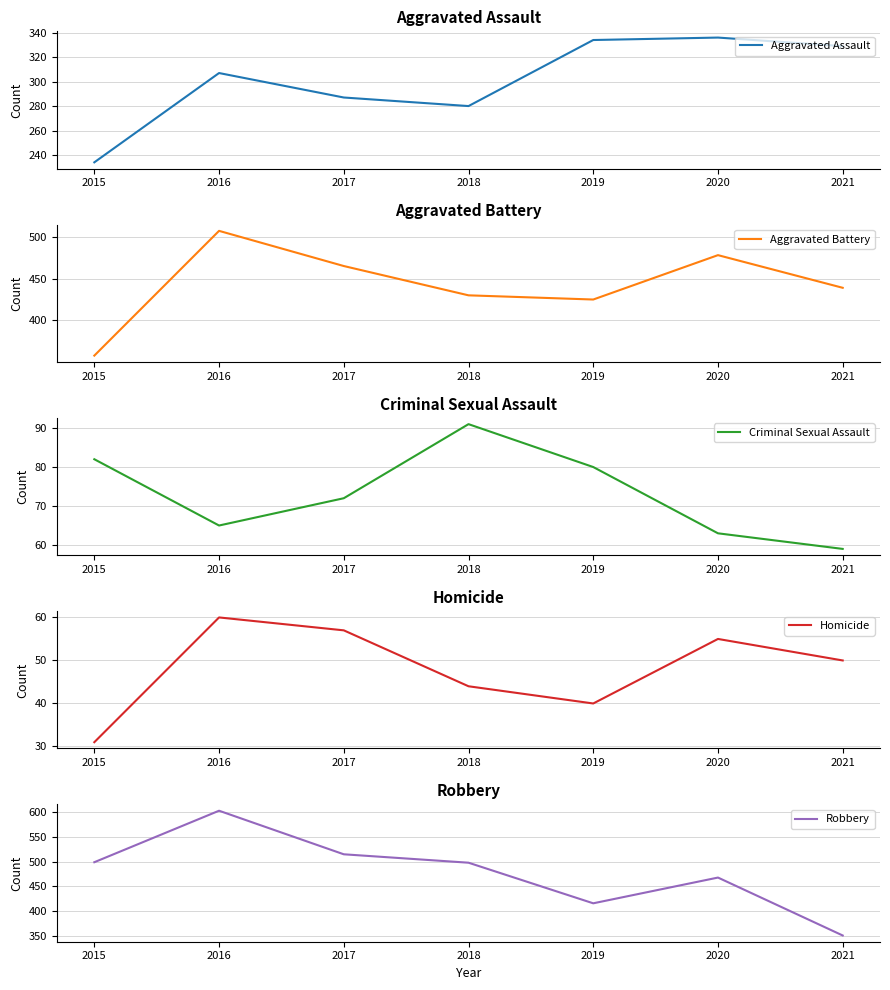

Where is the first local maximum for Homicide?

2016